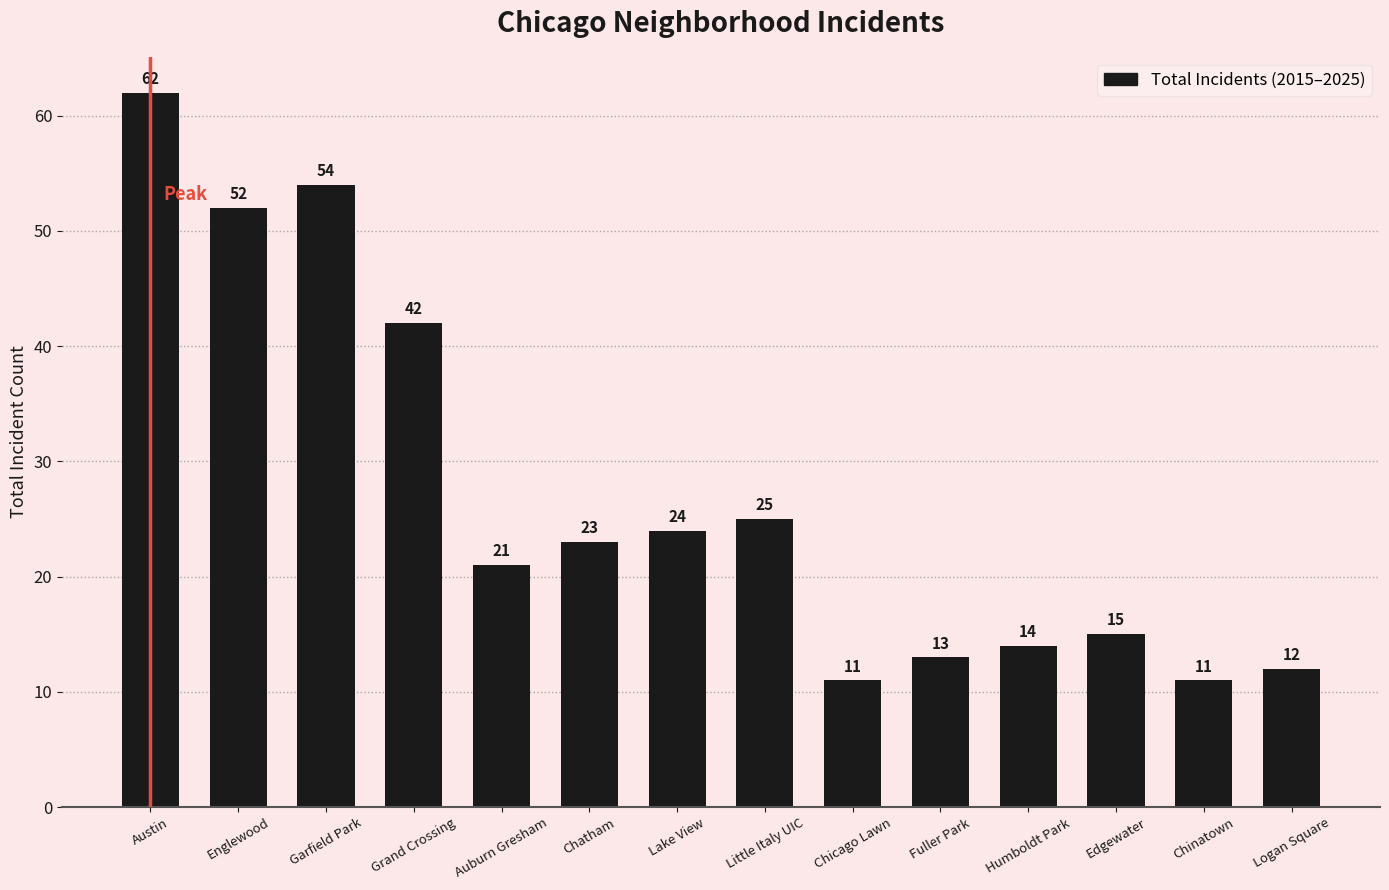

Which label corresponds to the largest value in the chart?

Austin